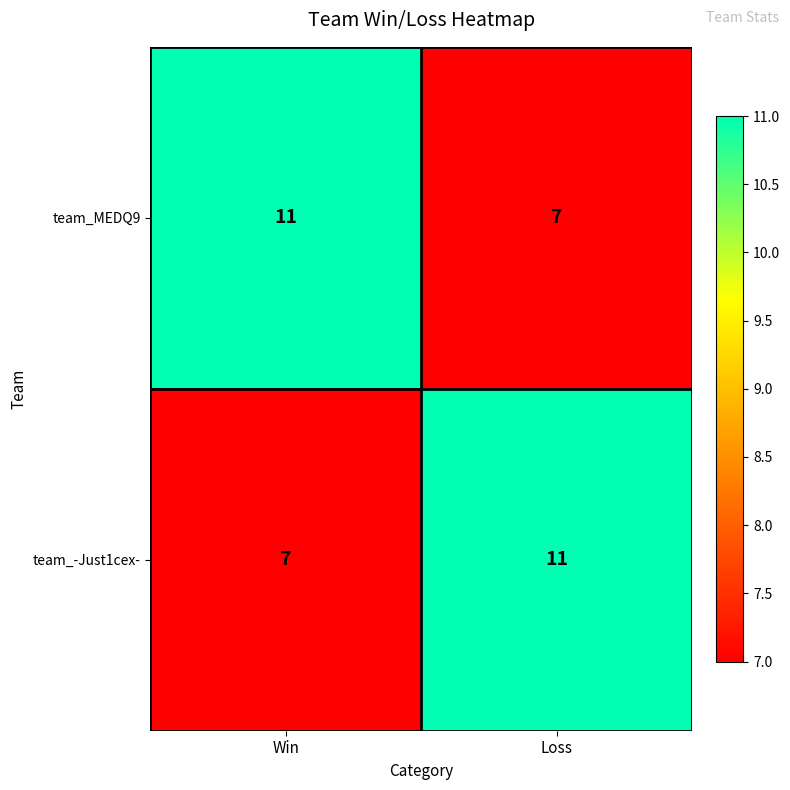

True or false: team_MEDQ9 has a value of 7 at Win.

False